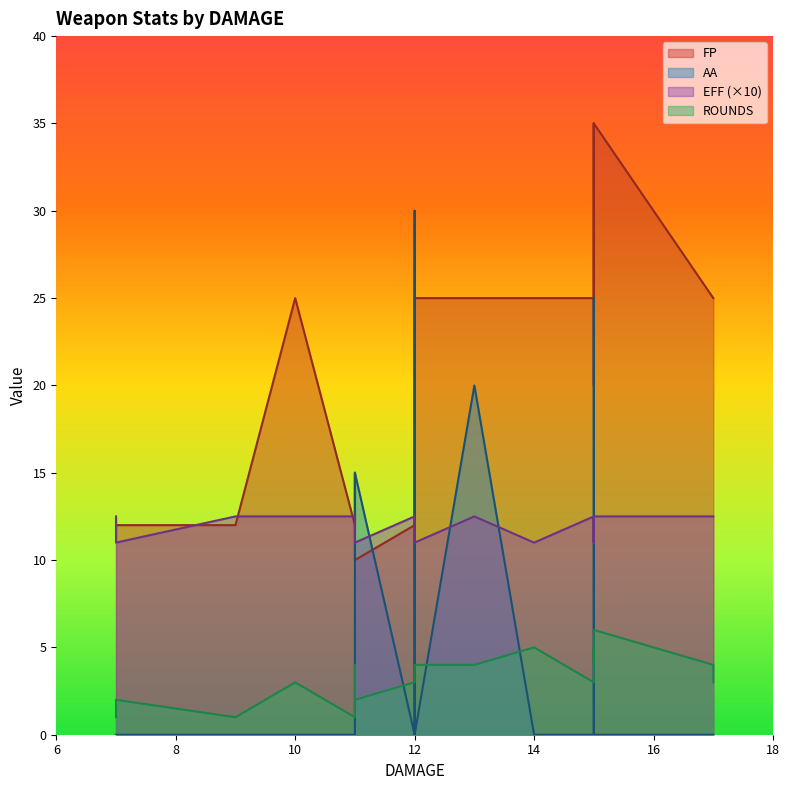

Which series has the largest total across all categories?

FP